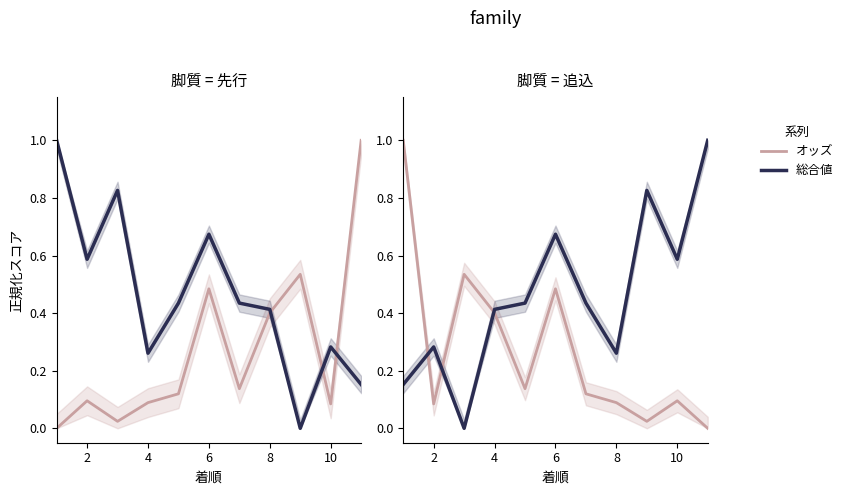

How many interior local valleys does the 総合値 series have?

3